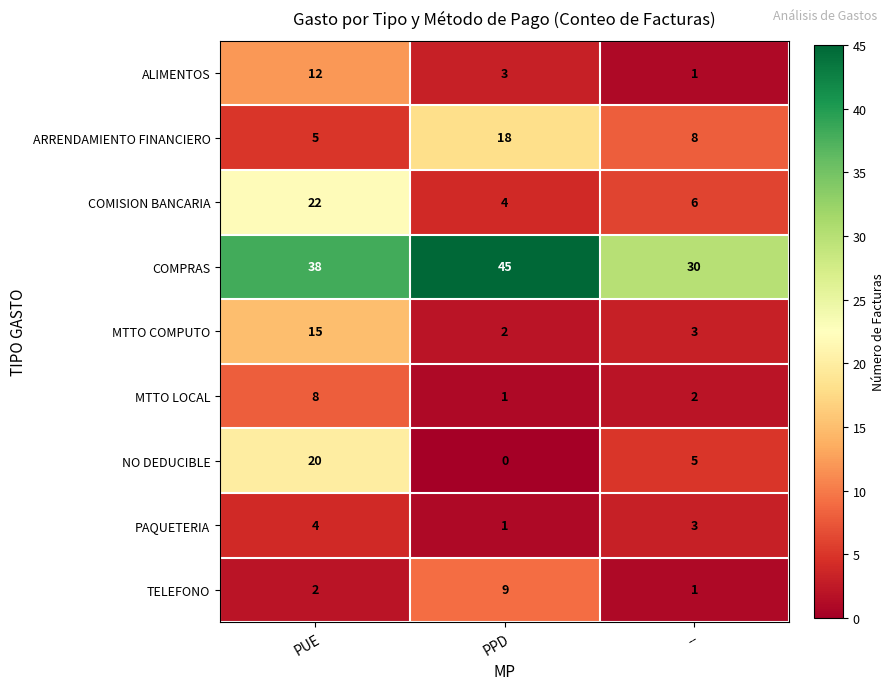

How many series are shown in this chart?

9